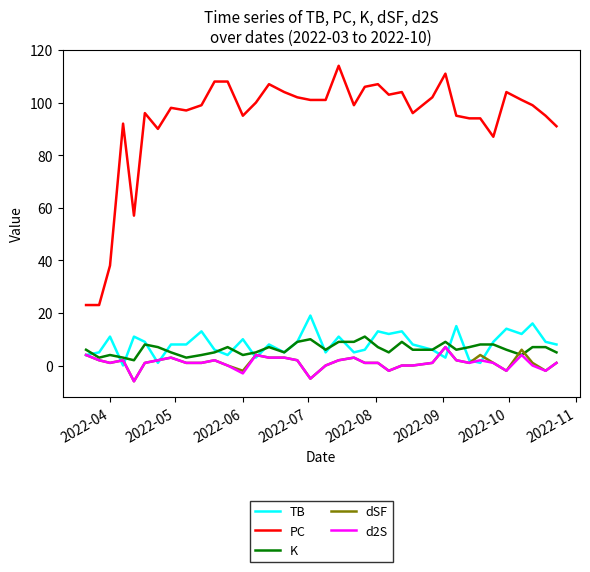

What is the minimum value shown in the chart?

-6